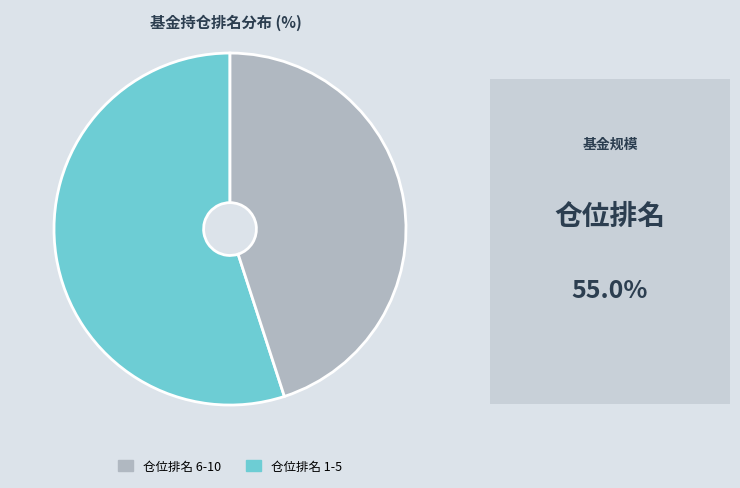

Does any single category account for the majority?

Yes